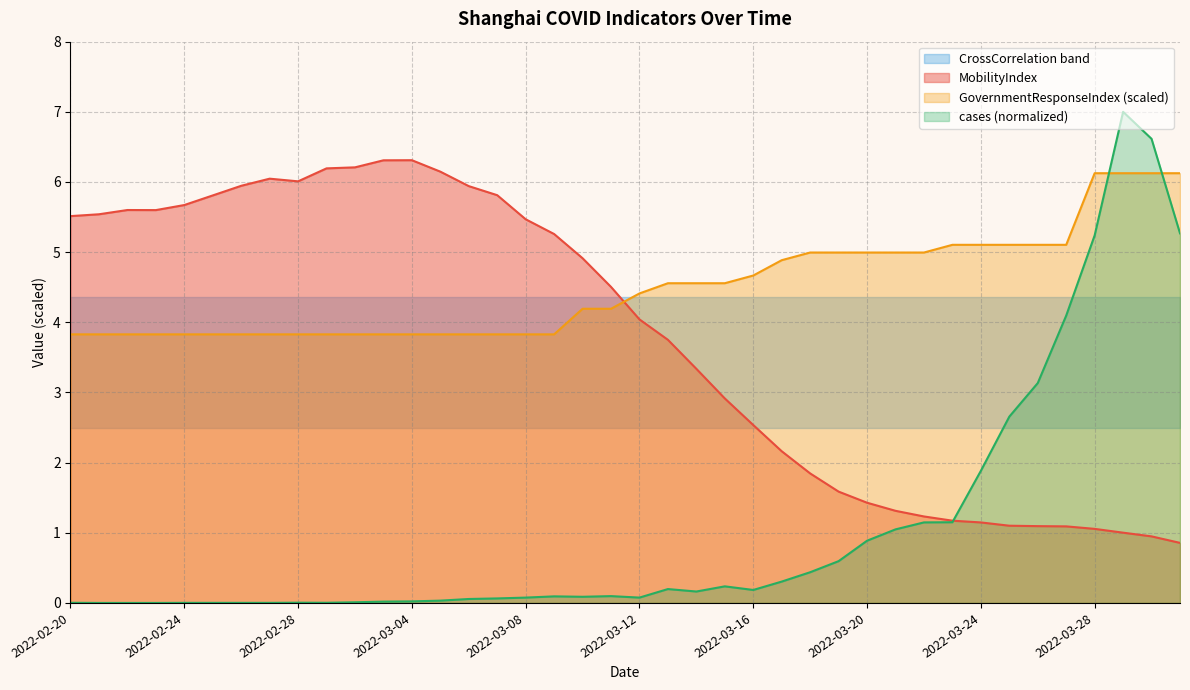

Which has a higher value, 2022-02-21 or 2022-03-31?

2022-02-21